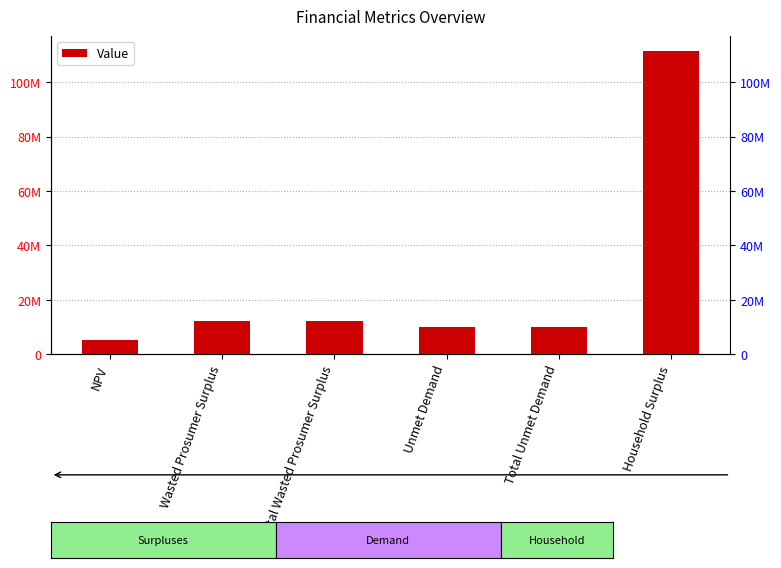

What is the maximum value shown in the chart?

111402022.9